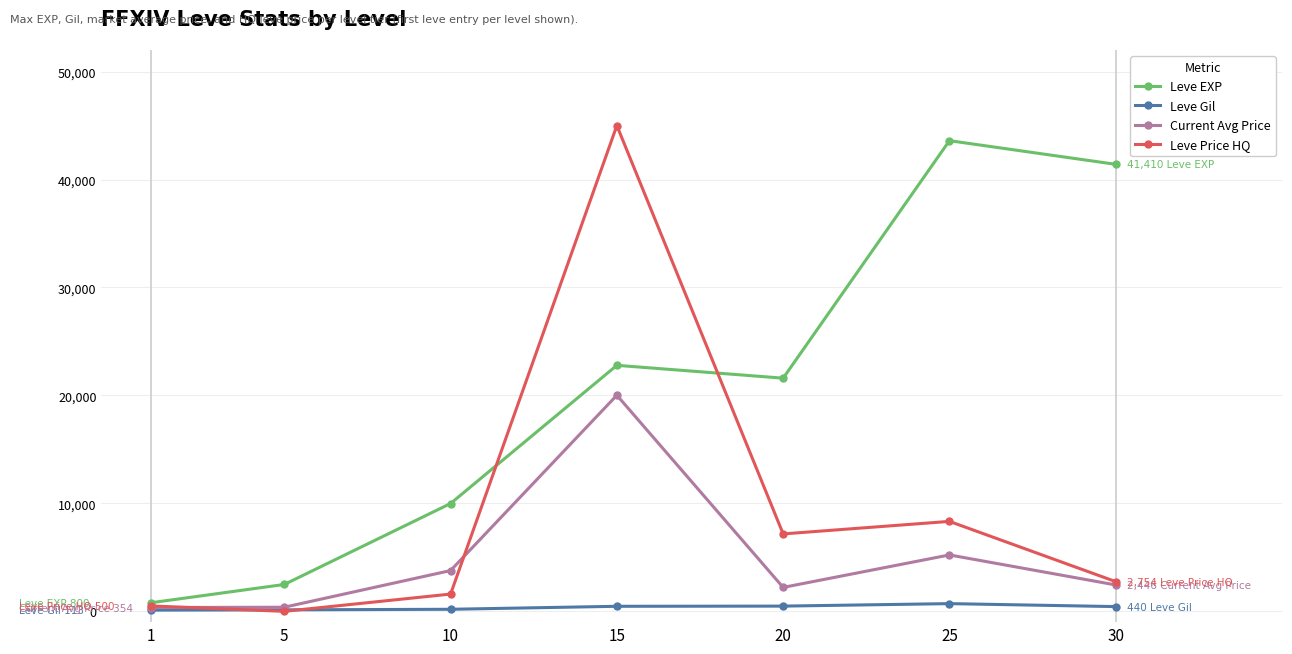

The value of Leve Gil at 30 is 440. True or false?

True